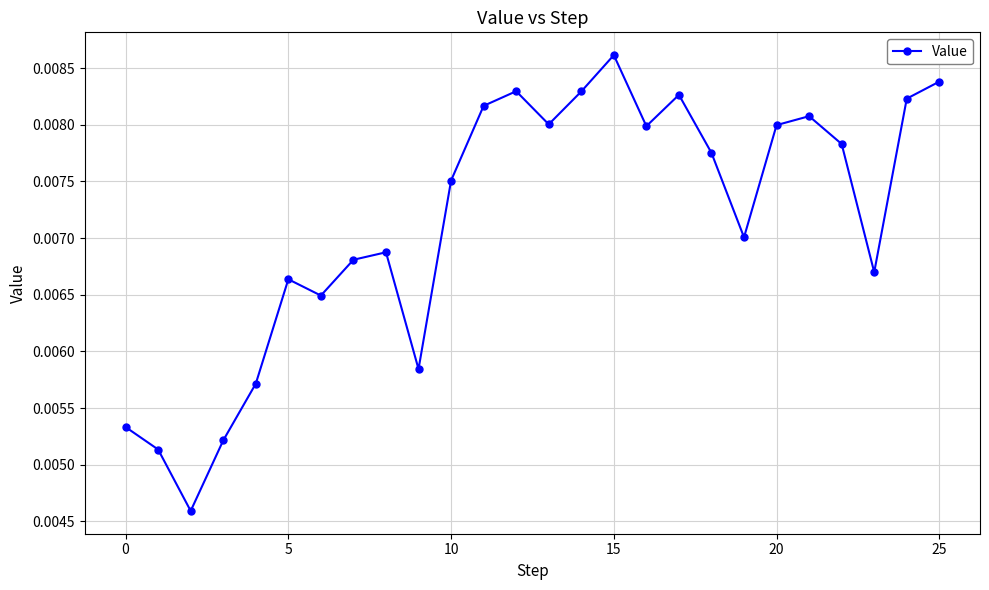

Count the values in the range 0 to 1.

26